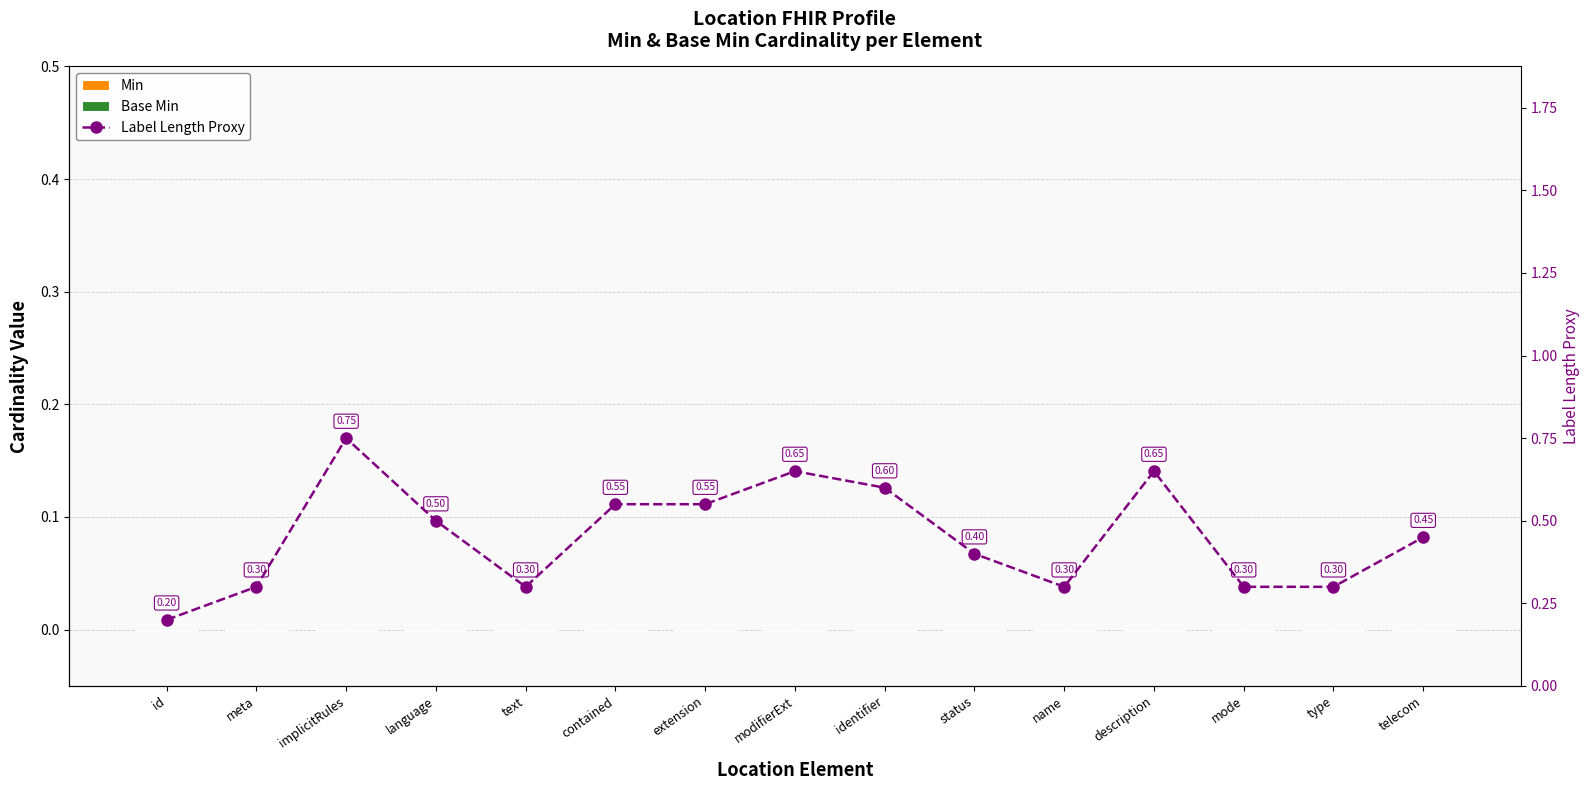

Reading left to right, transcribe all the data shown in this chart.

Min: id=0.0	meta=0.0	implicitRules=0.0	language=0.0	text=0.0	contained=0.0	extension=0.0	modifierExt=0.0	identifier=0.0	status=0.0	name=0.0	description=0.0	mode=0.0	type=0.0	telecom=0.0
Base Min: id=0.0	meta=0.0	implicitRules=0.0	language=0.0	text=0.0	contained=0.0	extension=0.0	modifierExt=0.0	identifier=0.0	status=0.0	name=0.0	description=0.0	mode=0.0	type=0.0	telecom=0.0
Label Length Proxy: id=0.2	meta=0.3	implicitRules=0.8	language=0.5	text=0.3	contained=0.6	extension=0.6	modifierExt=0.7	identifier=0.6	status=0.4	name=0.3	description=0.7	mode=0.3	type=0.3	telecom=0.5